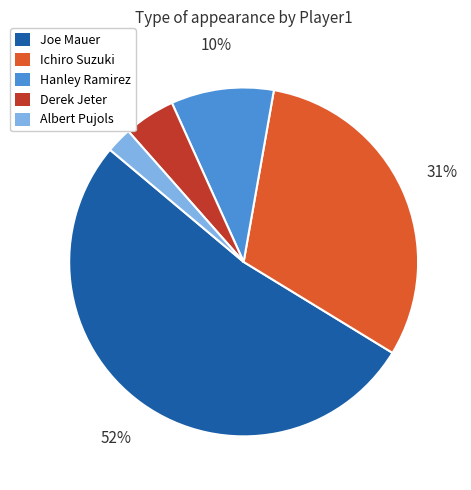

To the nearest percent, what percentage of the pie is Ichiro Suzuki?

31%